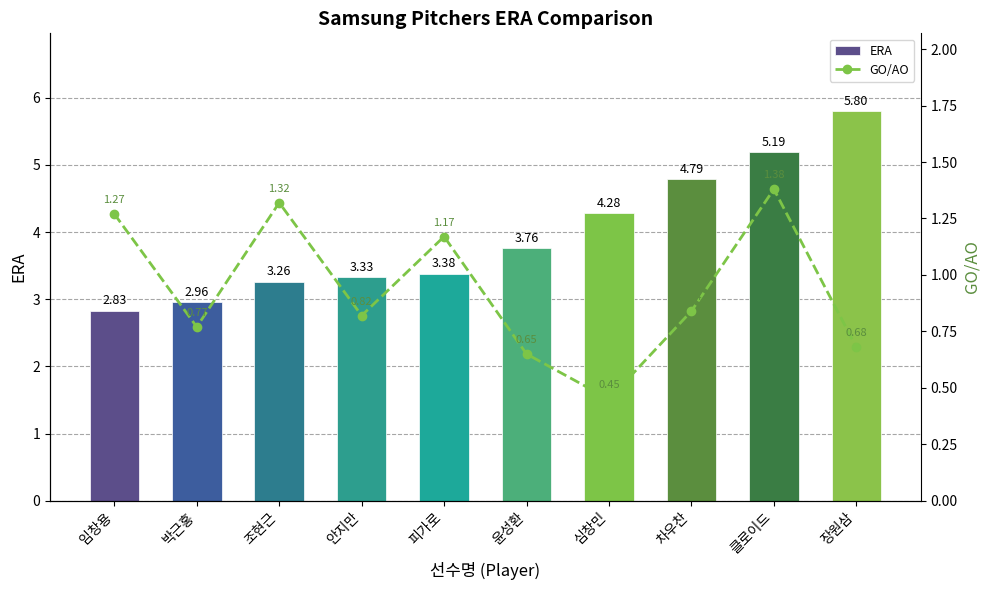

At which label is ERA closest to 4?

윤성환